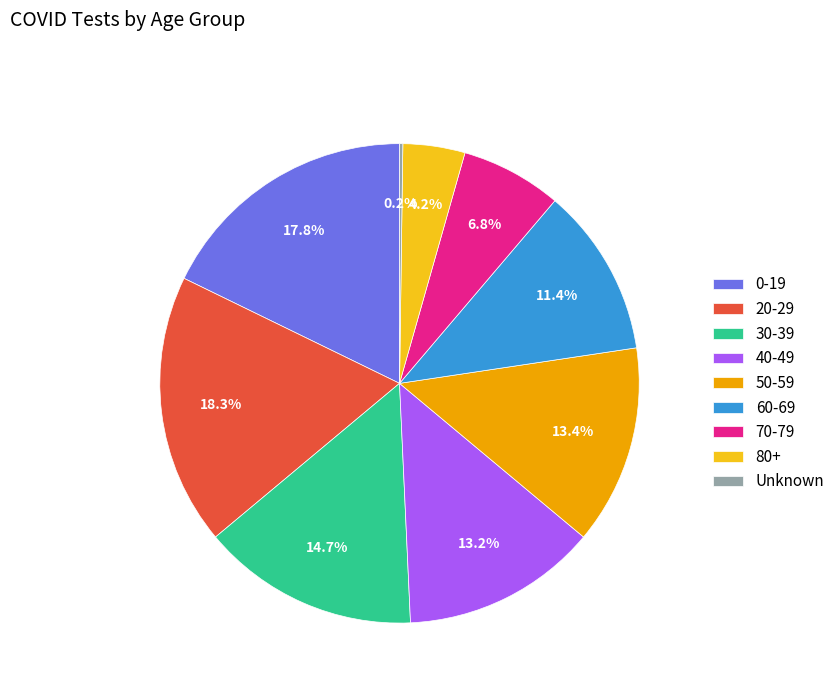

Does any single category account for the majority?

No